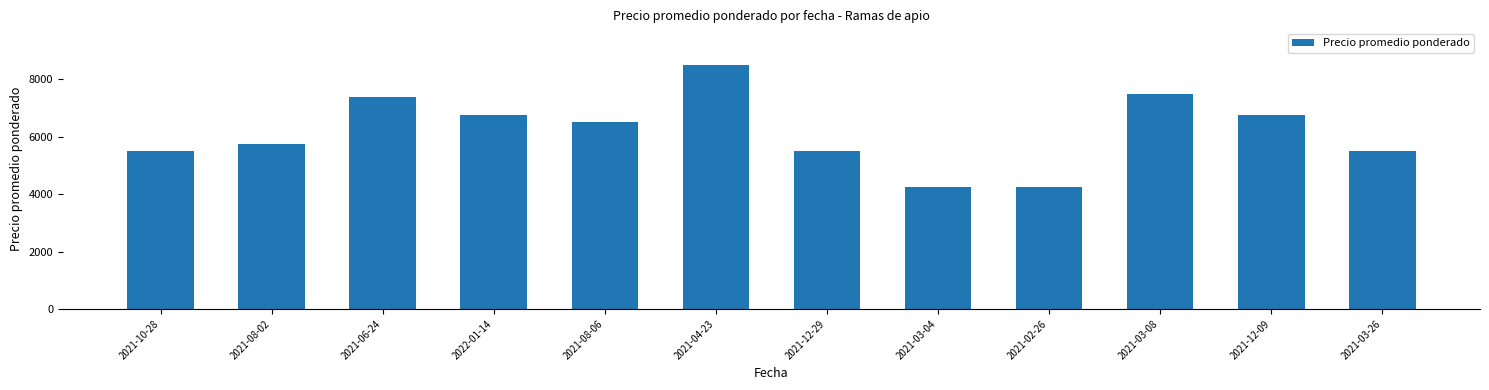

Reading right to left, list all the values displayed in this chart.

5500	6750	7500	4250	4250	5500	8500	6500	6750	7375	5750	5500